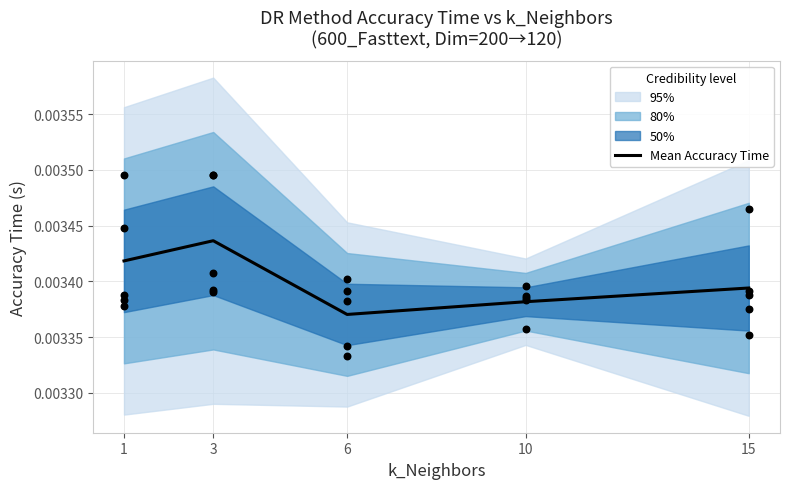

Which has a higher value, 3 or 1?

3